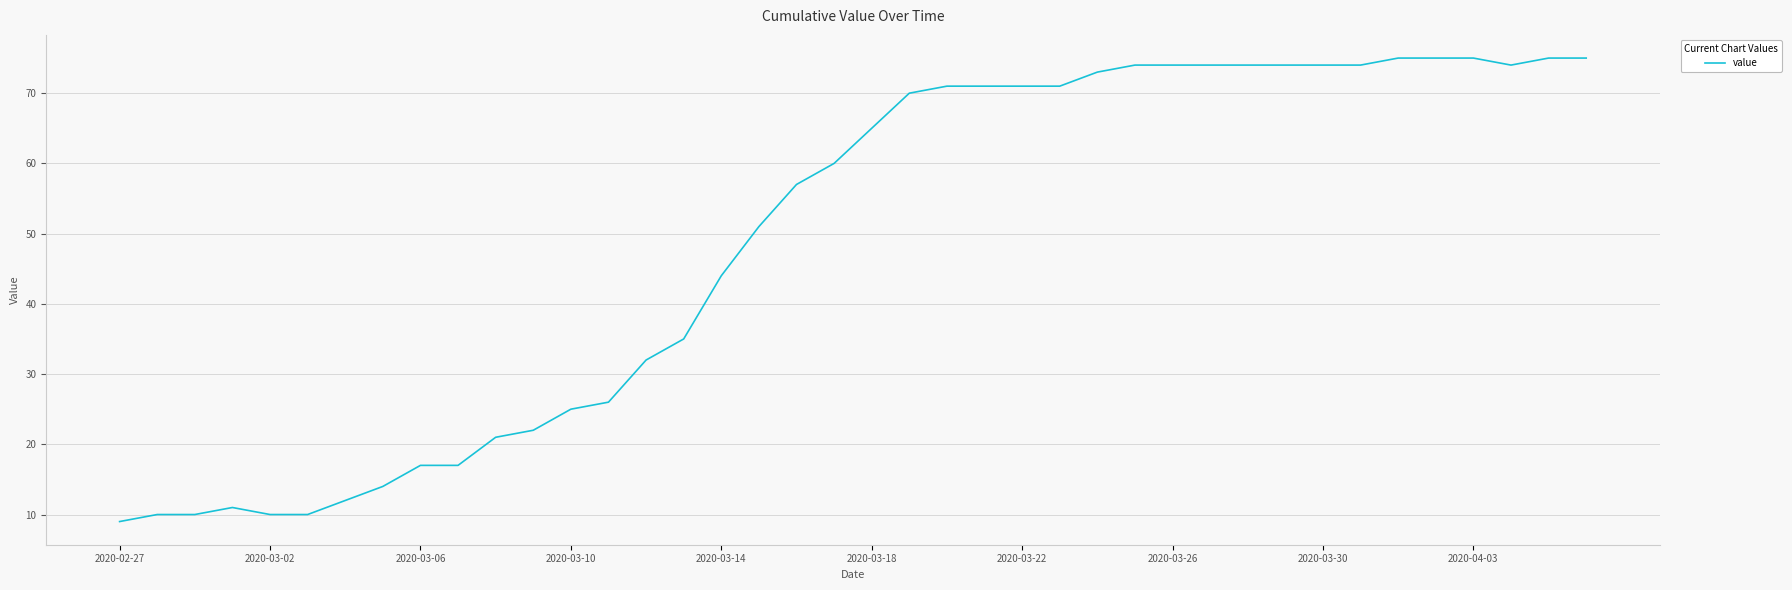

What is the maximum value shown in the chart?

75